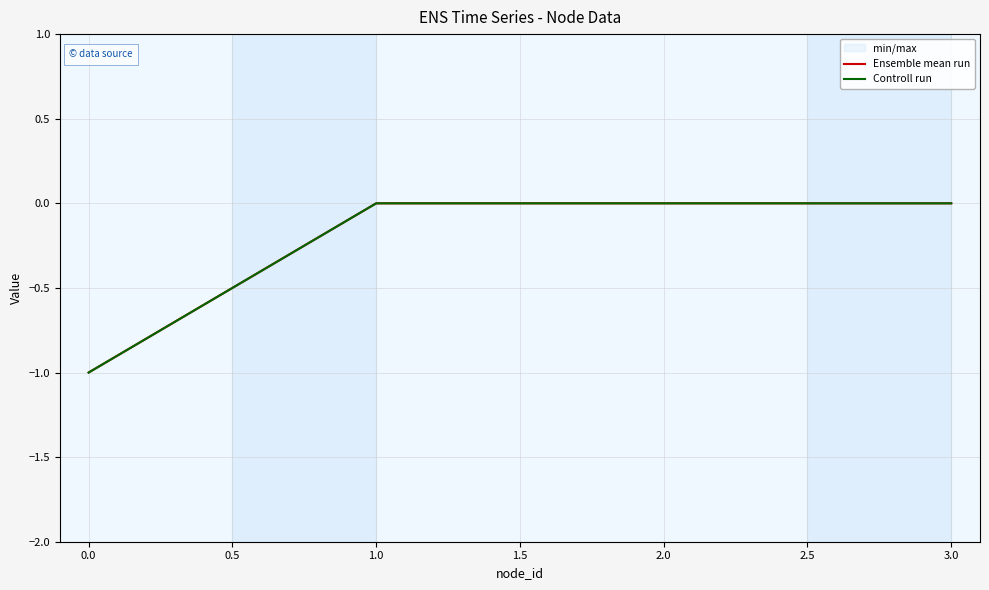

Reading left to right, transcribe all the data shown in this chart.

Ensemble mean run: -1	0	0	0
Controll run: -1	0	0	0